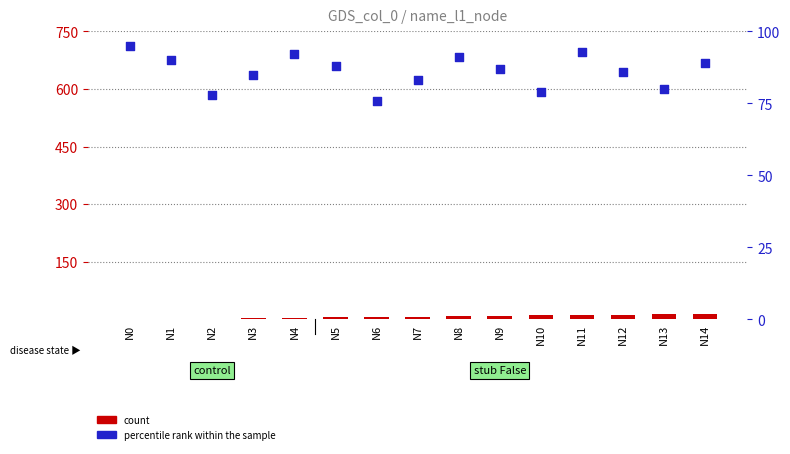

What are all the series names shown in the legend?

count, percentile rank within the sample